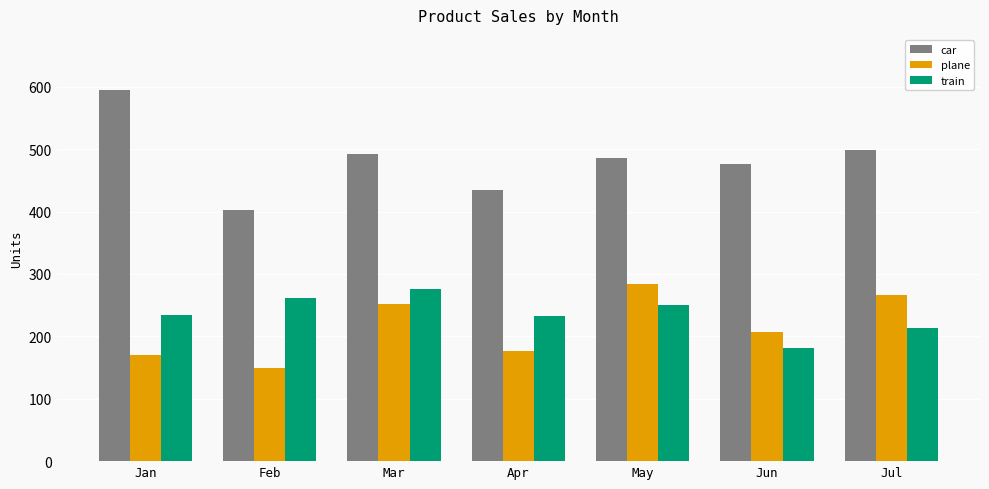

What is the difference between the maximum and minimum values in the train series?

94